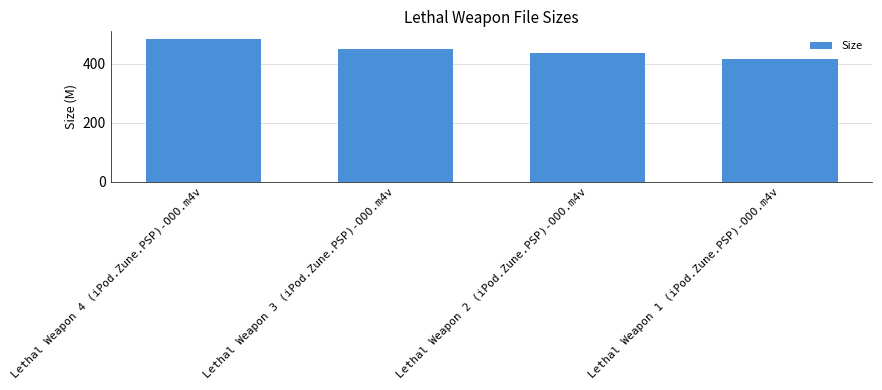

How many bars are there in total?

4